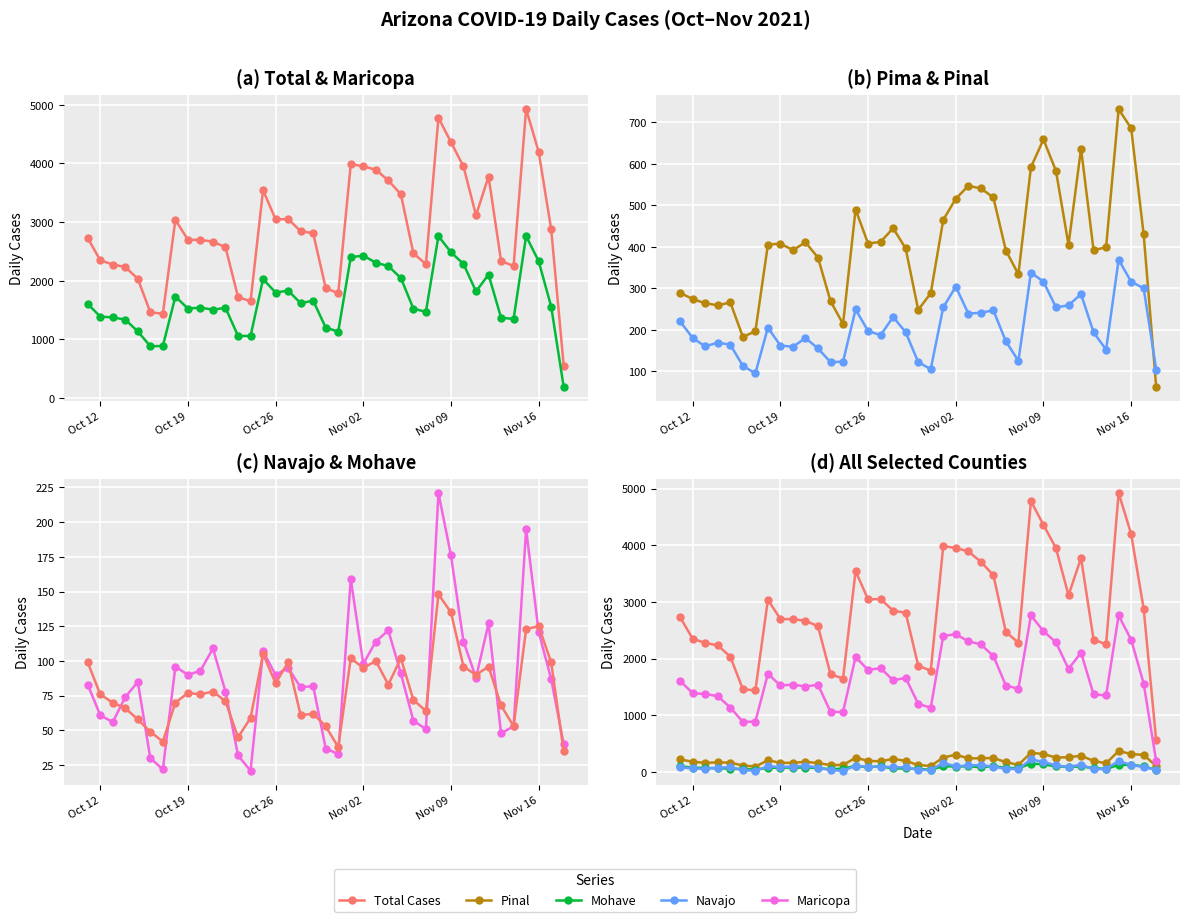

True or false: Maricopa and Mohave intersect in this chart.

False